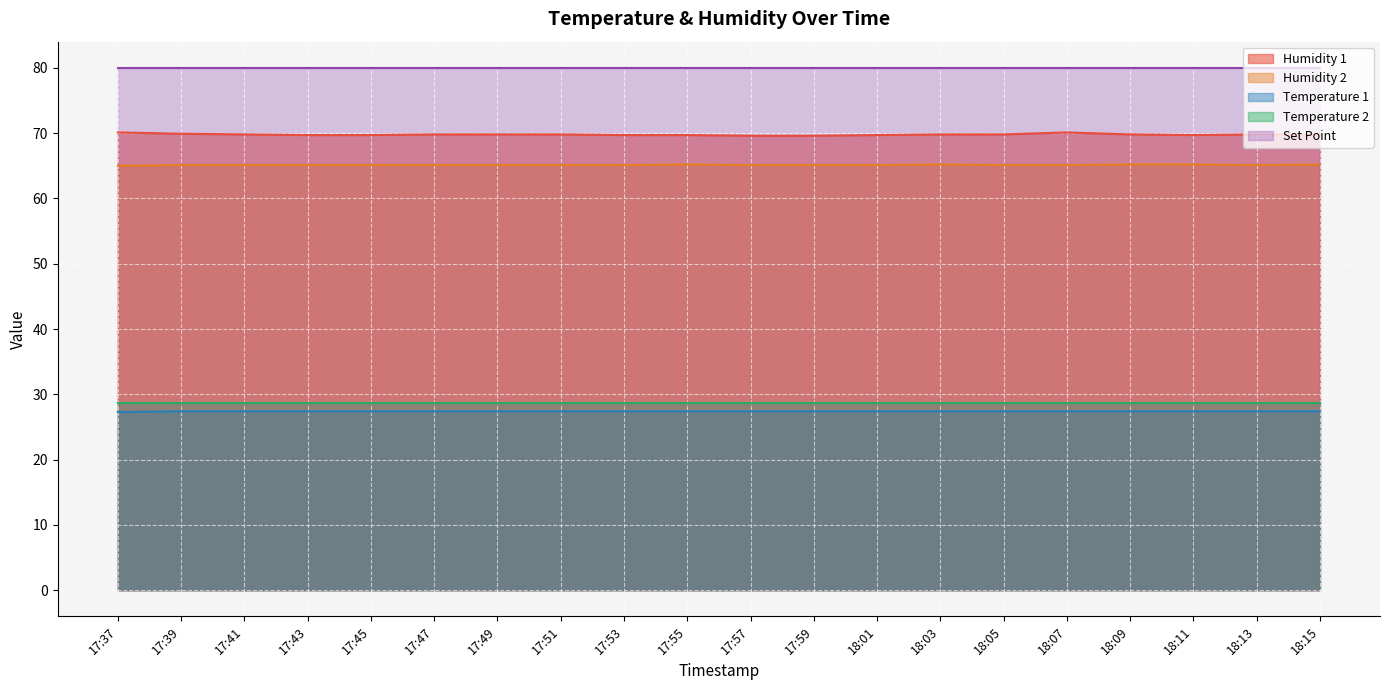

What is the maximum value shown in the chart?

80.0